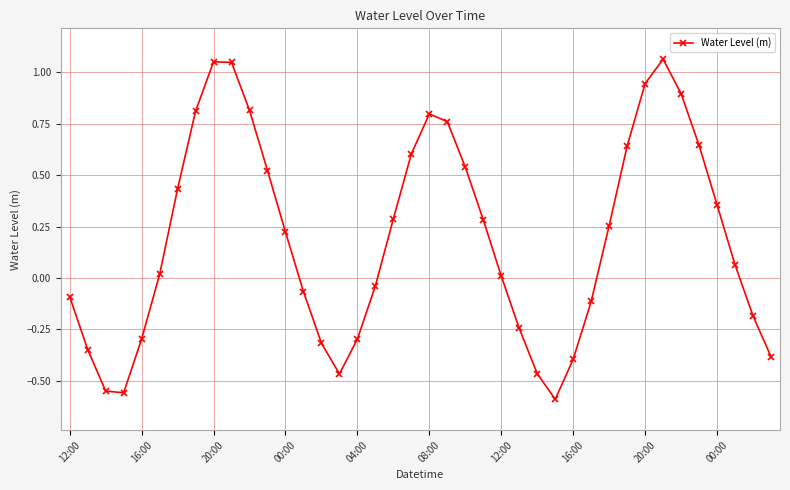

What is the difference between the maximum and minimum values?

1.7